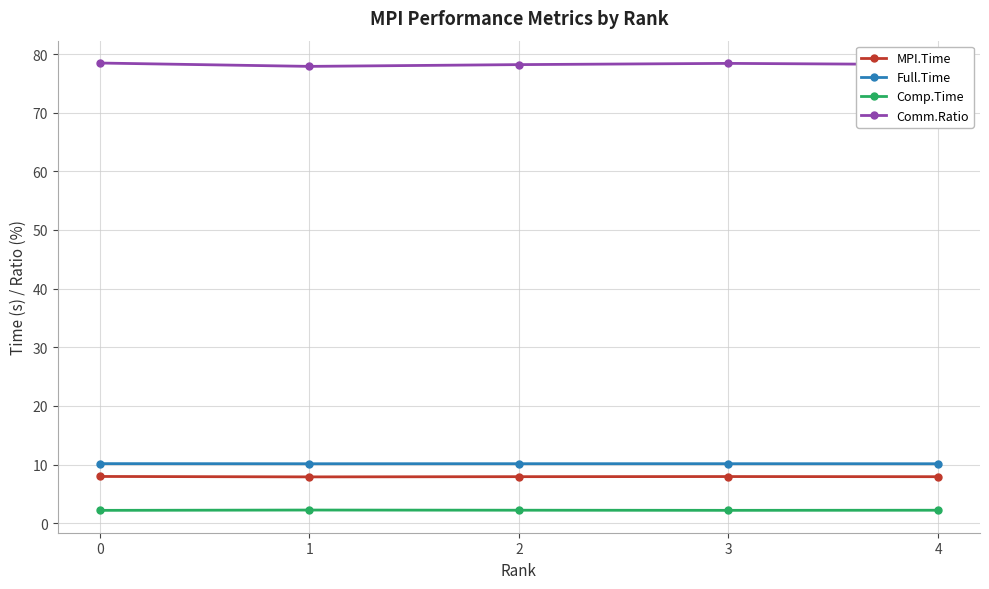

What is the maximum value for Full.Time?

10.2